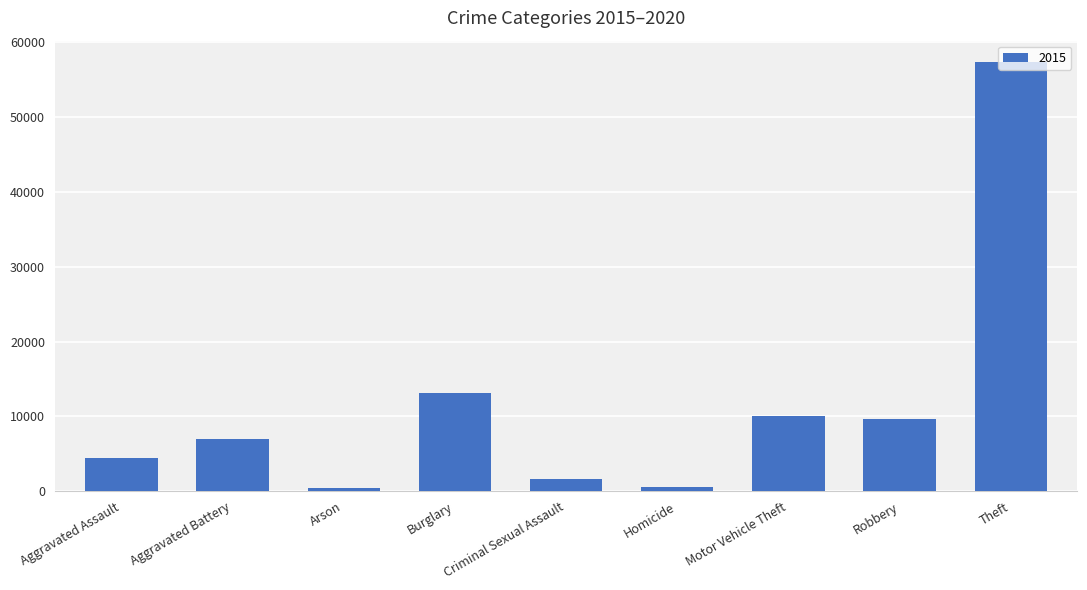

What is the difference between the second highest and minimum values?

12736